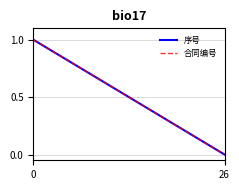

Is this an area chart (filled region under the line)?

No